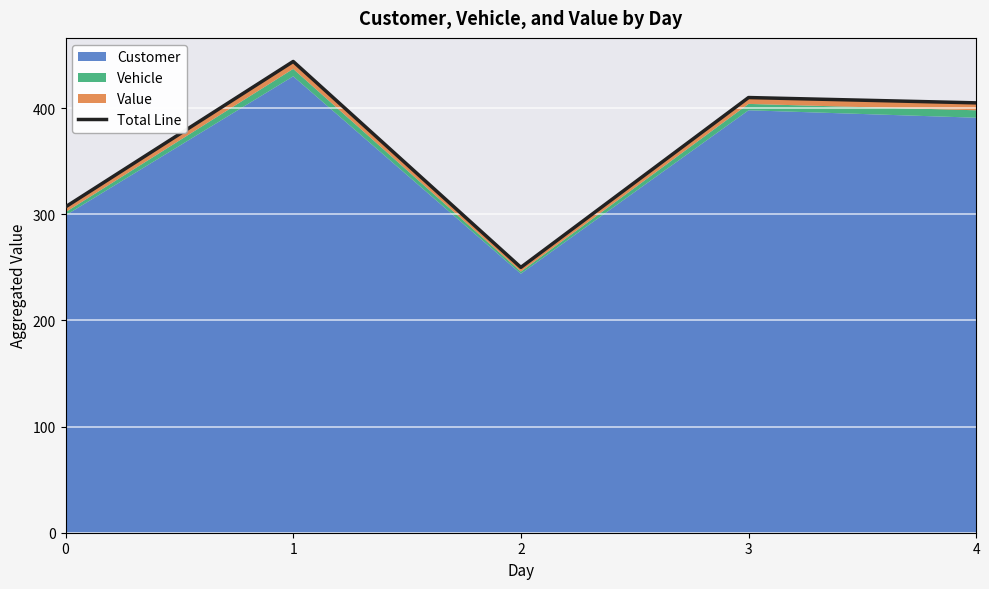

True or false: the data has more than 0 interior local peaks.

True